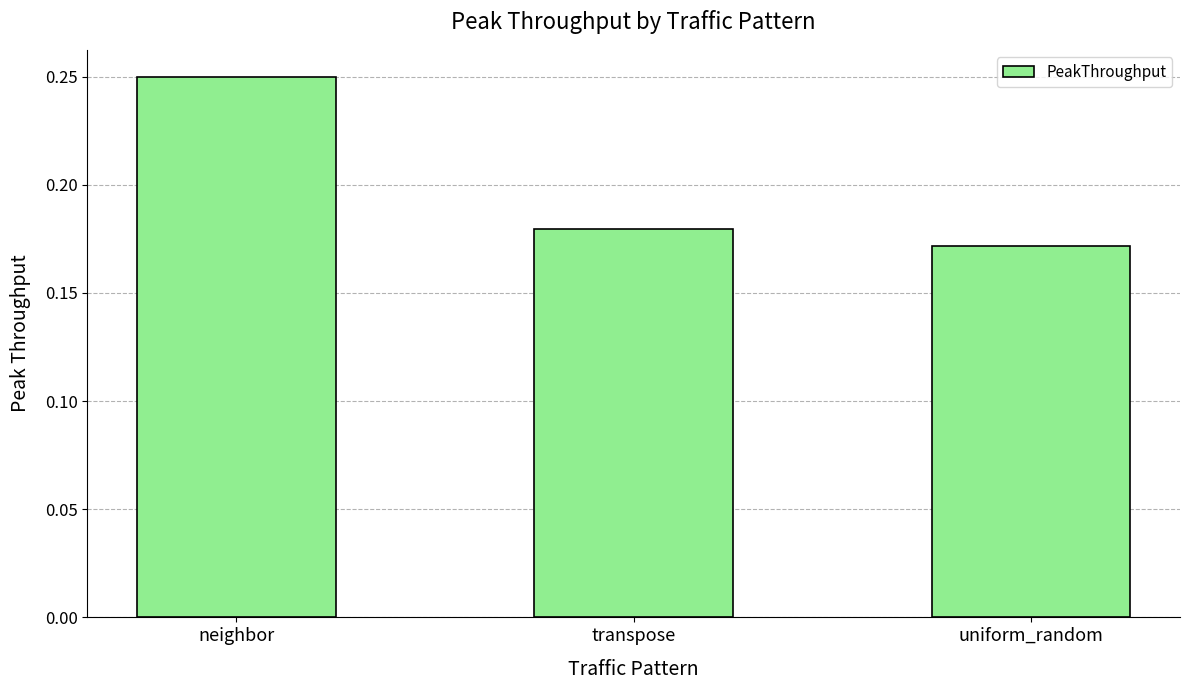

What is the sum of the values at transpose and uniform_random?

0.4